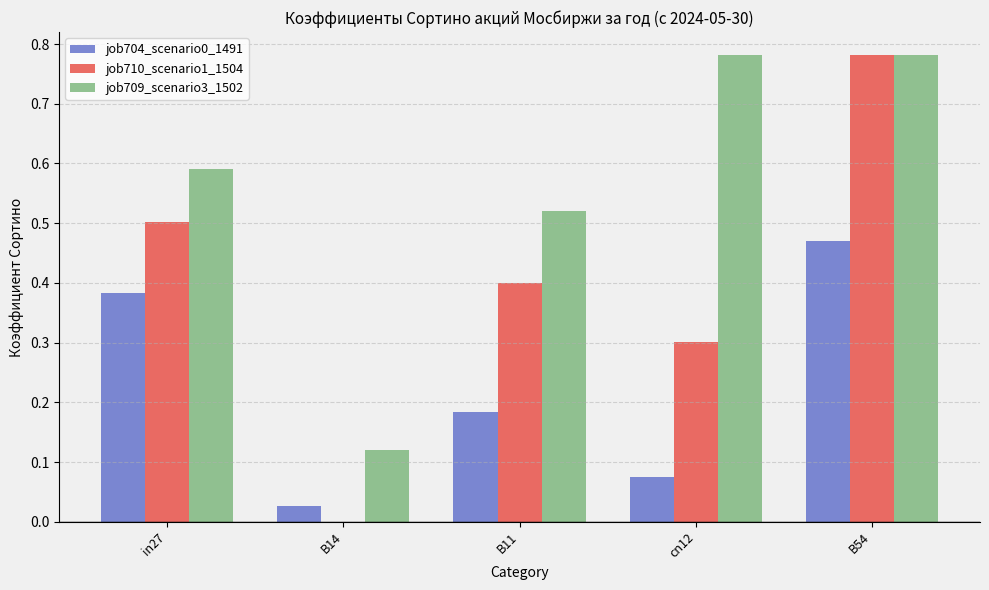

Between B11 and cn12, which series saw the biggest shift?

job709_scenario3_1502